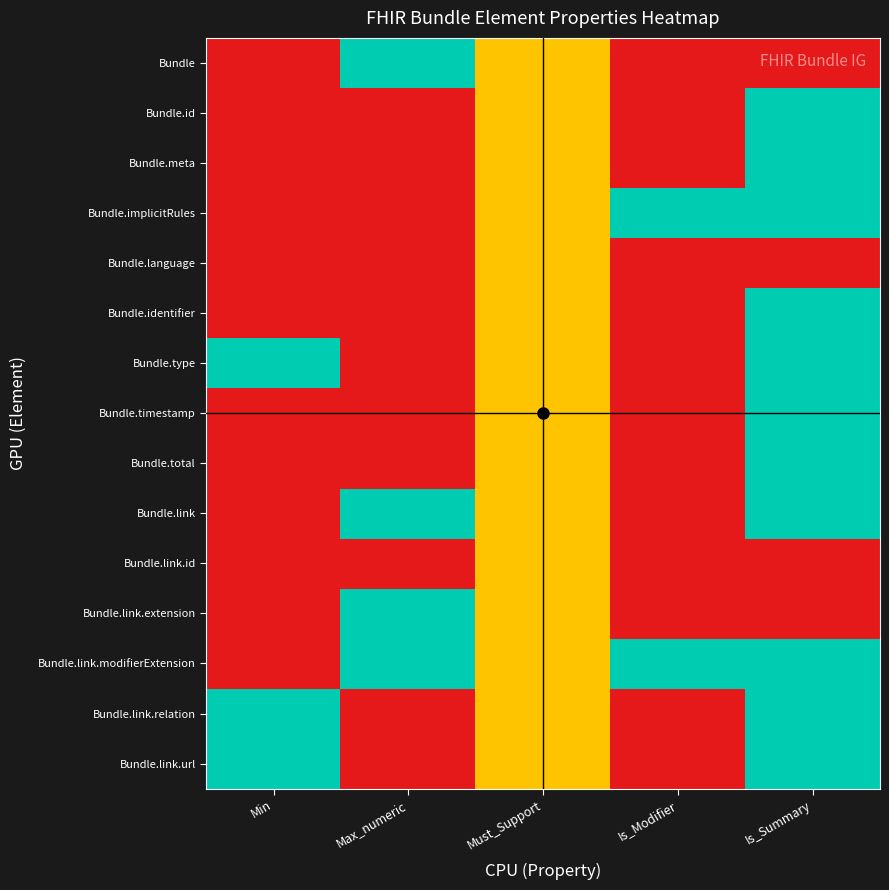

What is the total value across all series at Is_Summary?

11.0